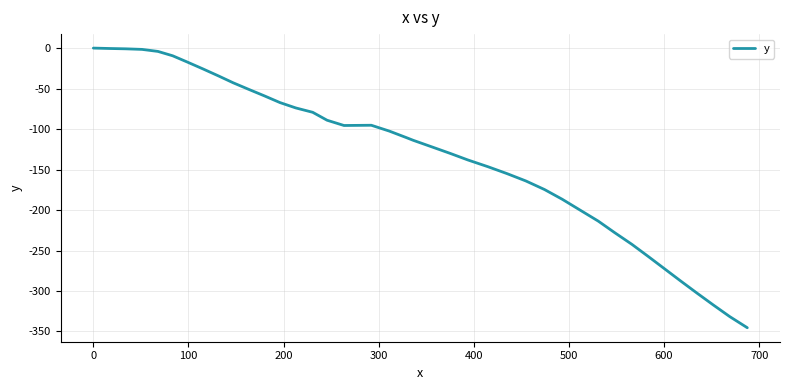

How many interior local valleys (lower than both neighbors) does the data have?

1